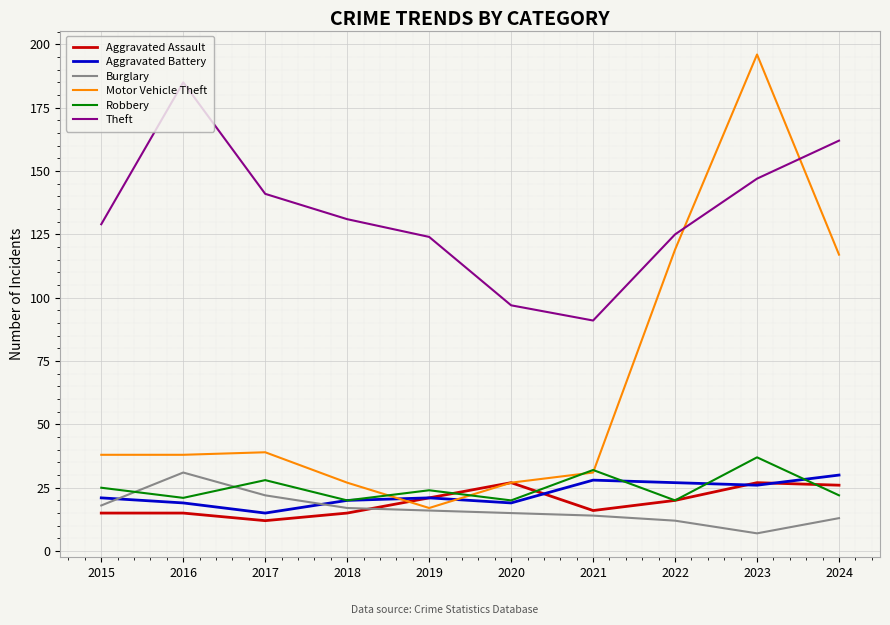

Which label corresponds to the largest value in the chart?

2023